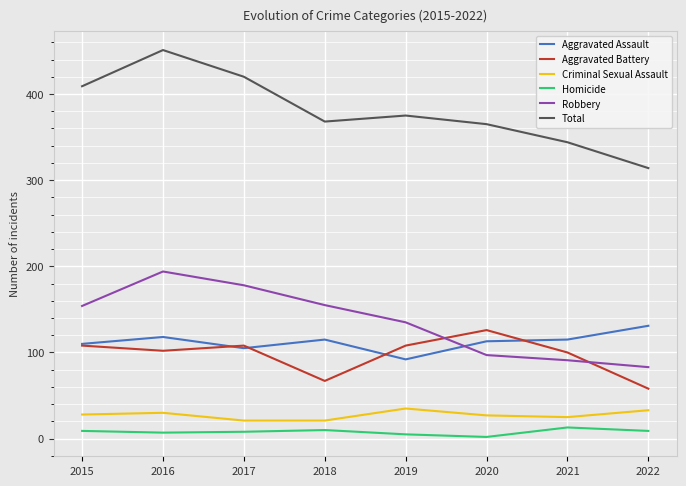

At which label does Aggravated Assault first exceed 115?

2016